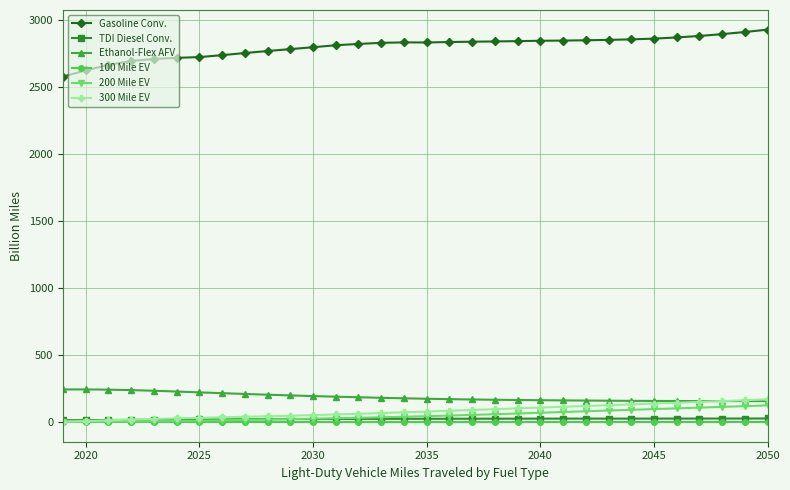

True or false: 300 Mile EV and Gasoline Conv. cross at least once.

False